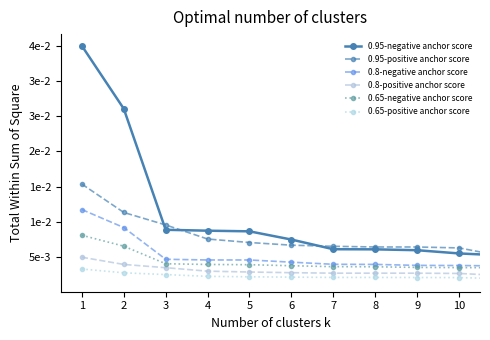

Is this an area chart (filled region under the line)?

No